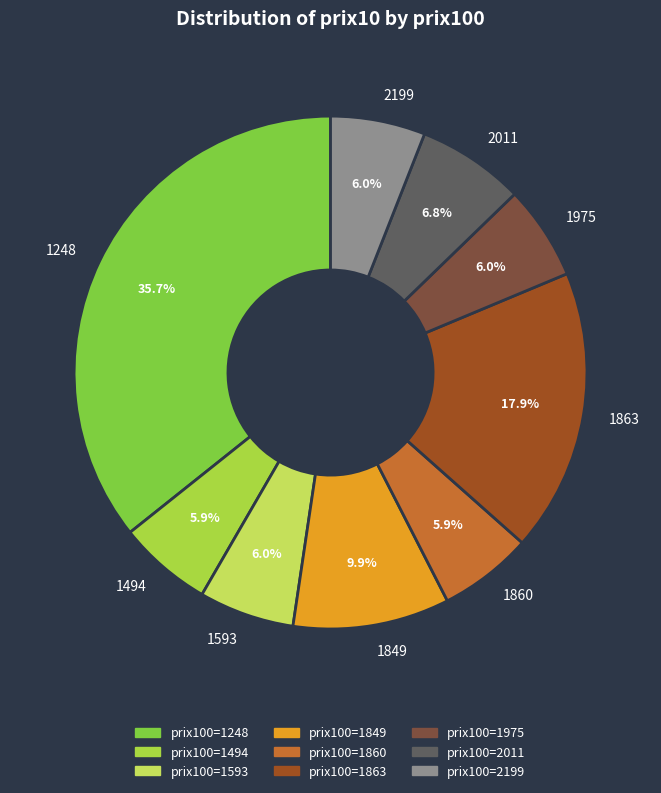

What is the total percentage of 1248 and 2199?

41.7%